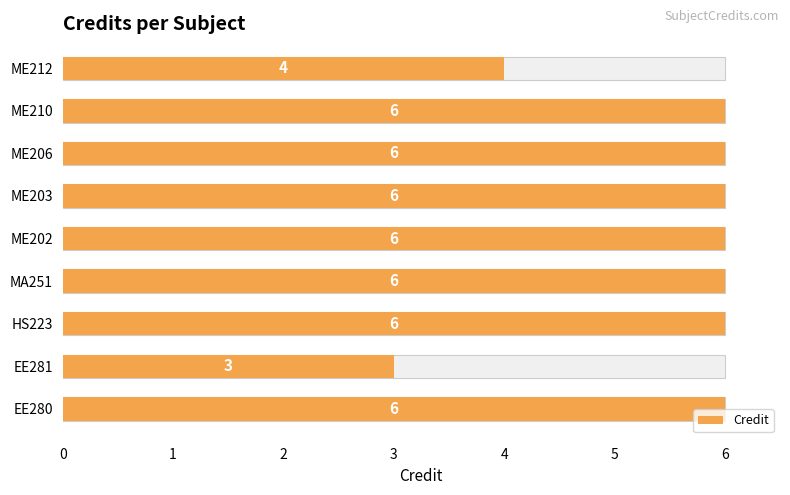

List the labels in order of value, smallest first.

EE281, ME212, EE280, HS223, MA251, ME202, ME203, ME206, ME210